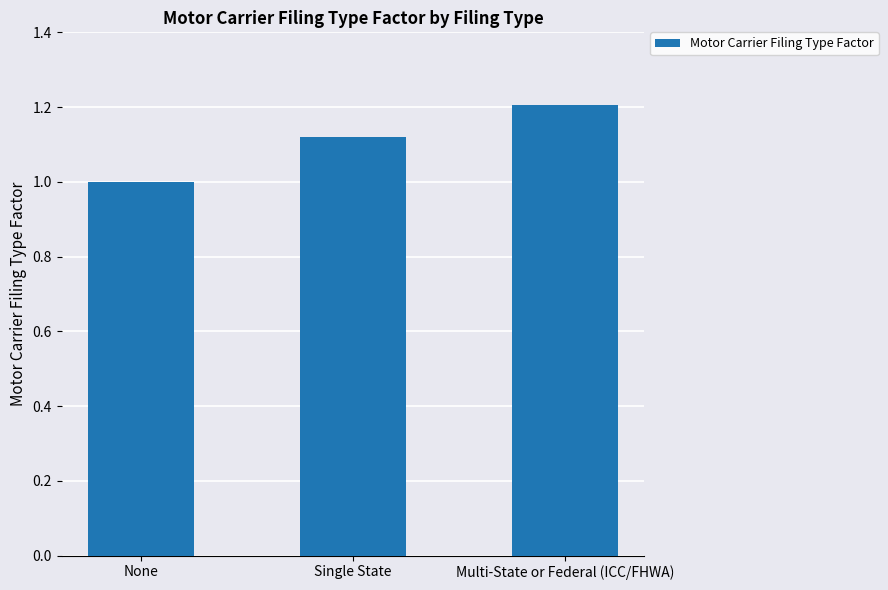

Are the bars horizontal?

No